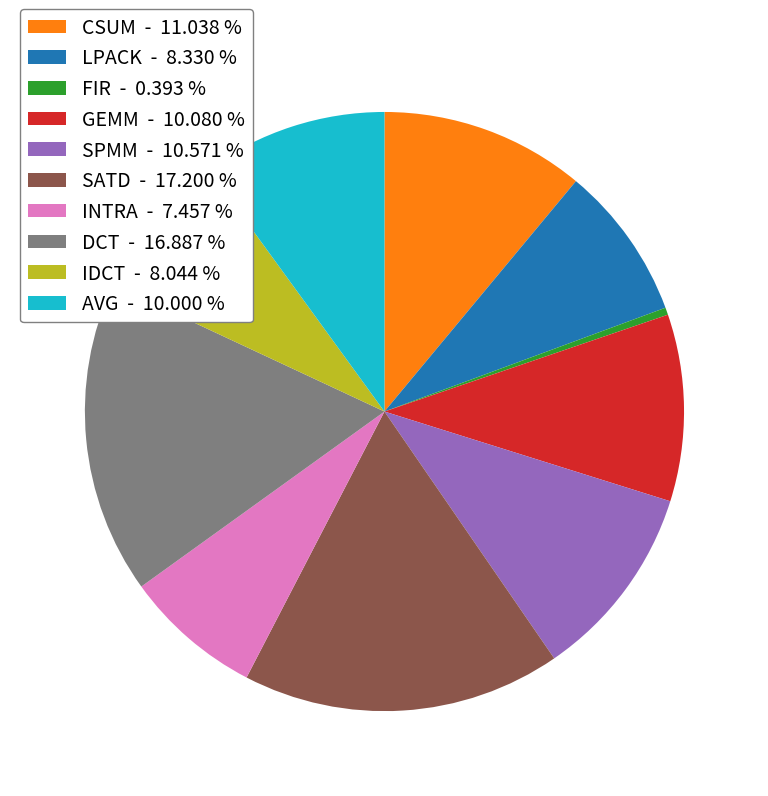

Is there any slice that represents more than half of the pie?

No